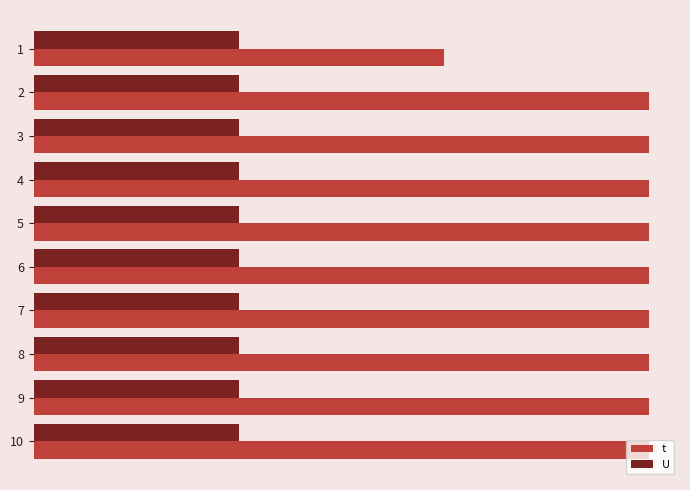

What are all the series names shown in the legend?

t, U